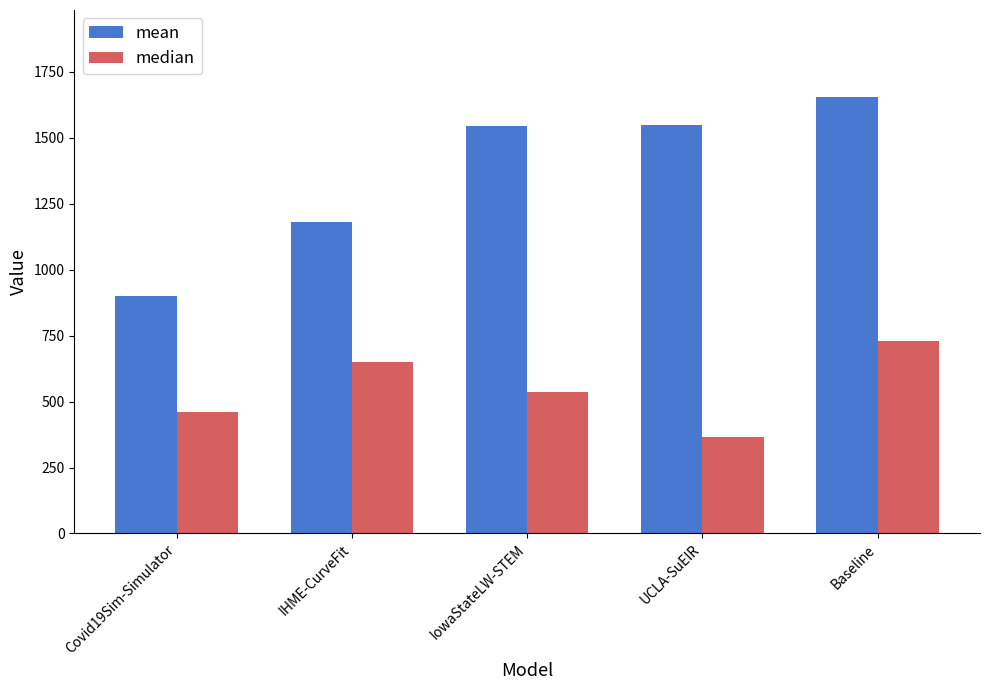

Does the chart contain stacked bars?

No